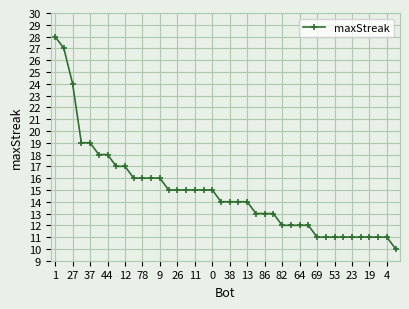

Does the chart have visible grid lines?

Yes